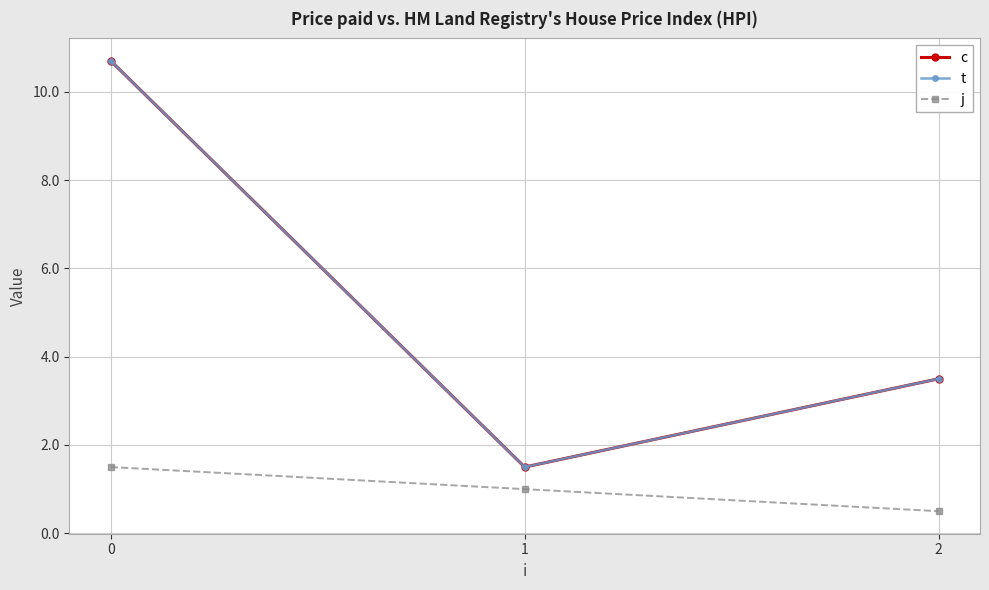

Rank the series by their maximum value, from highest to lowest.

c, t, j